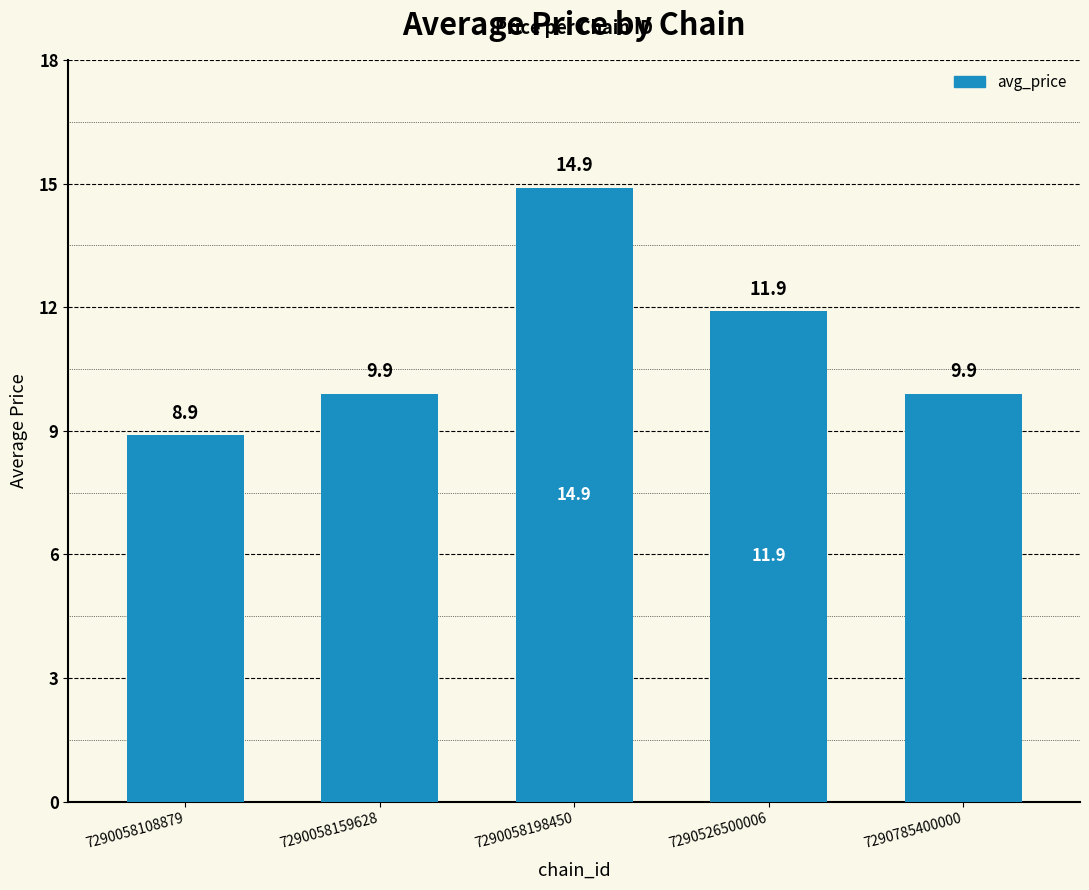

Which category has the lowest value across all series?

7290058108879